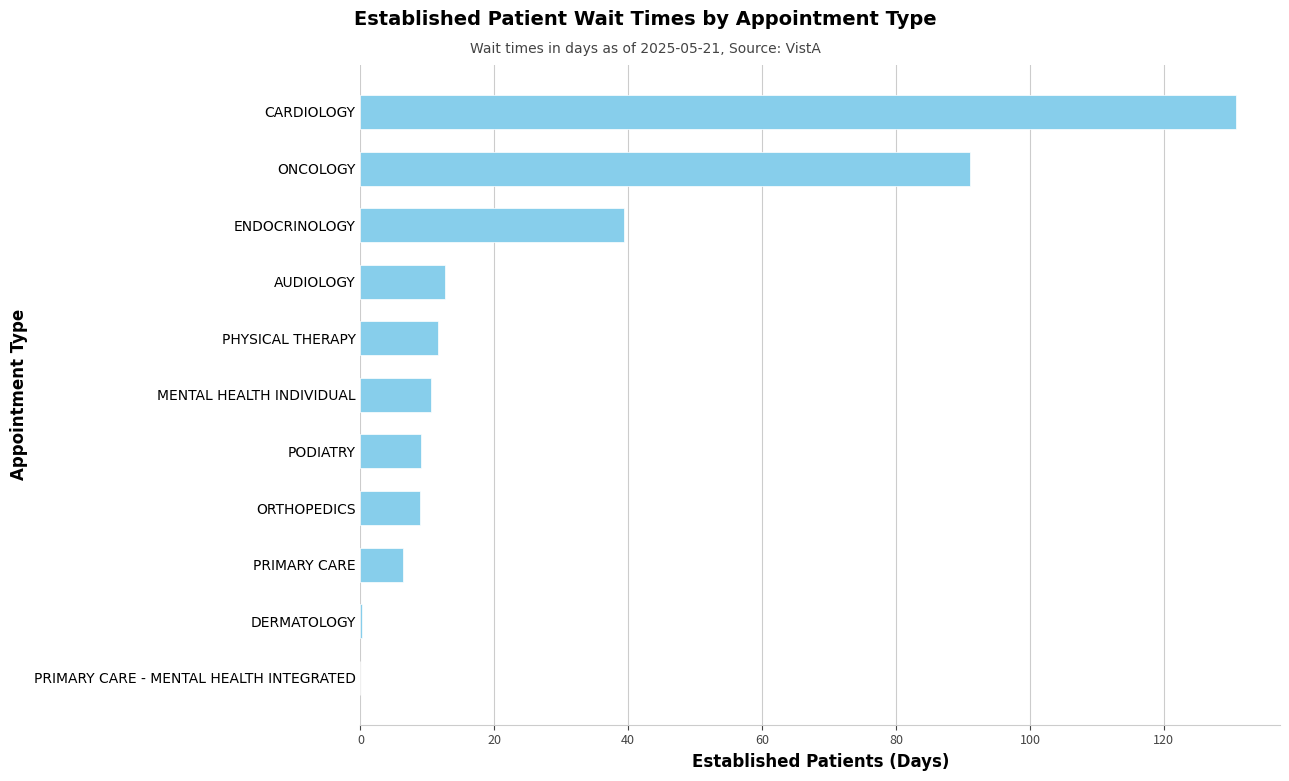

Read the value at ONCOLOGY.

91.0